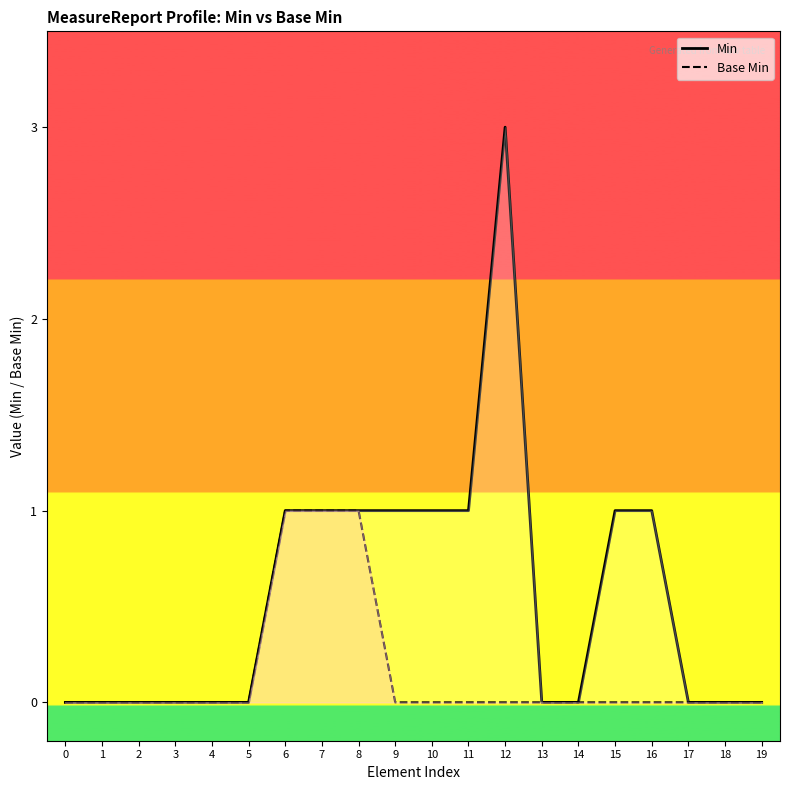

True or false: Base Min and Min intersect in this chart.

False